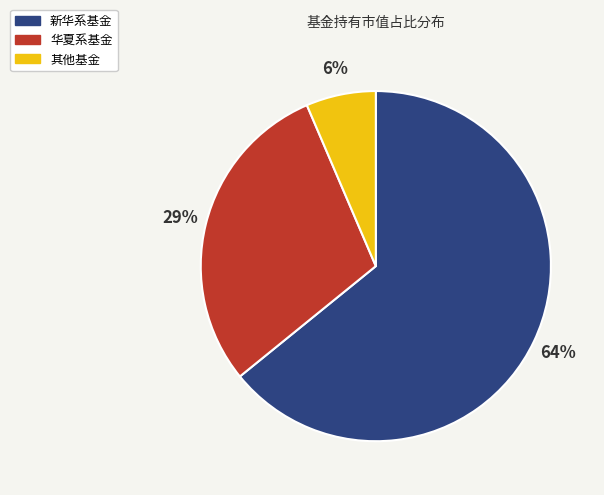

Which slice represents more than half of the pie?

新华系基金